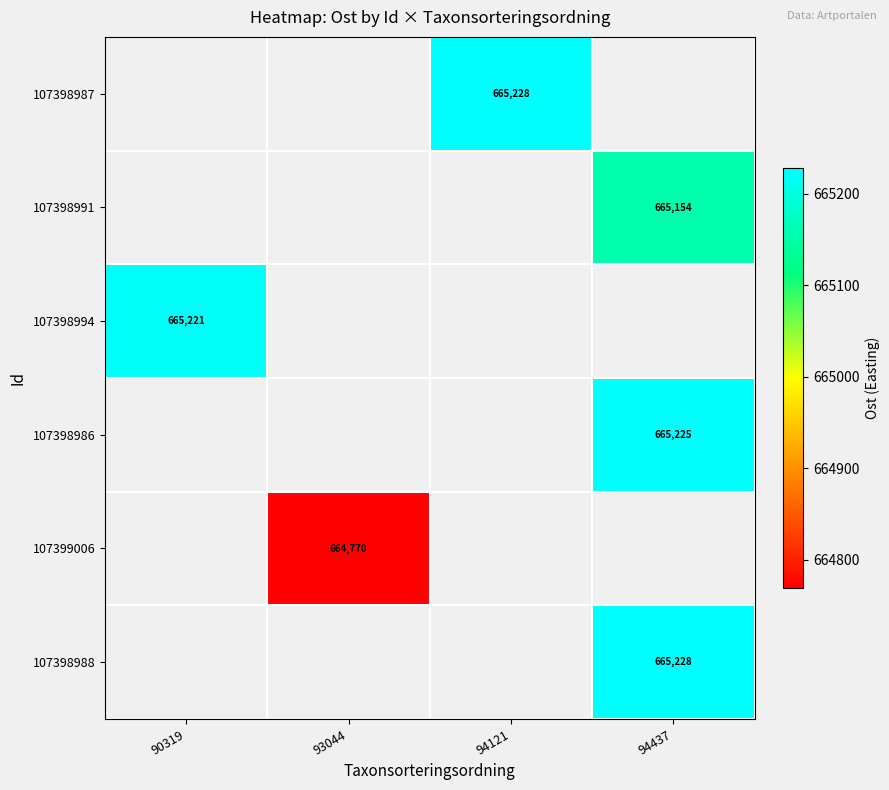

What is the smallest value displayed?

664769.6